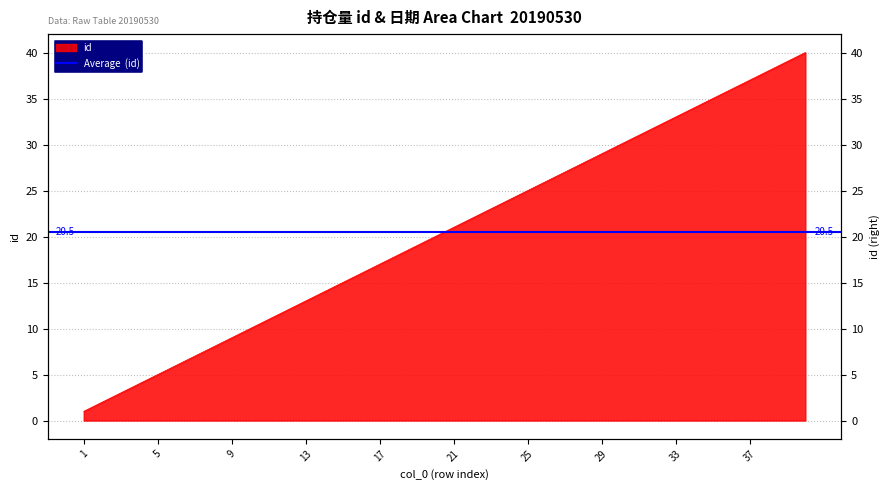

At which category does the chart reach its peak across all series?

40